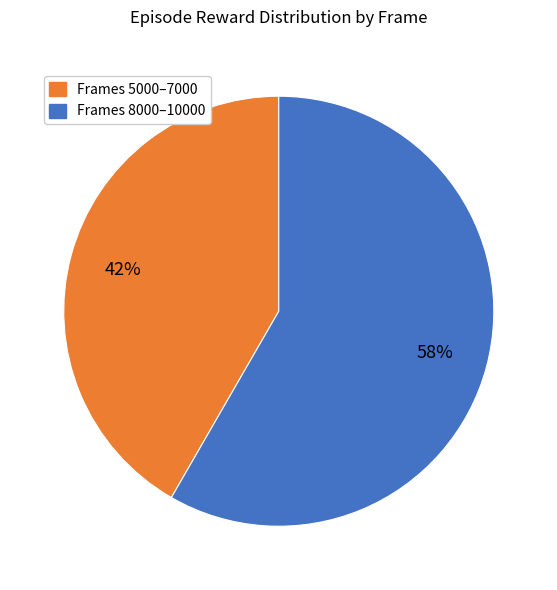

Combined, do Frames 5000–7000 and Frames 8000–10000 account for over 50%?

Yes